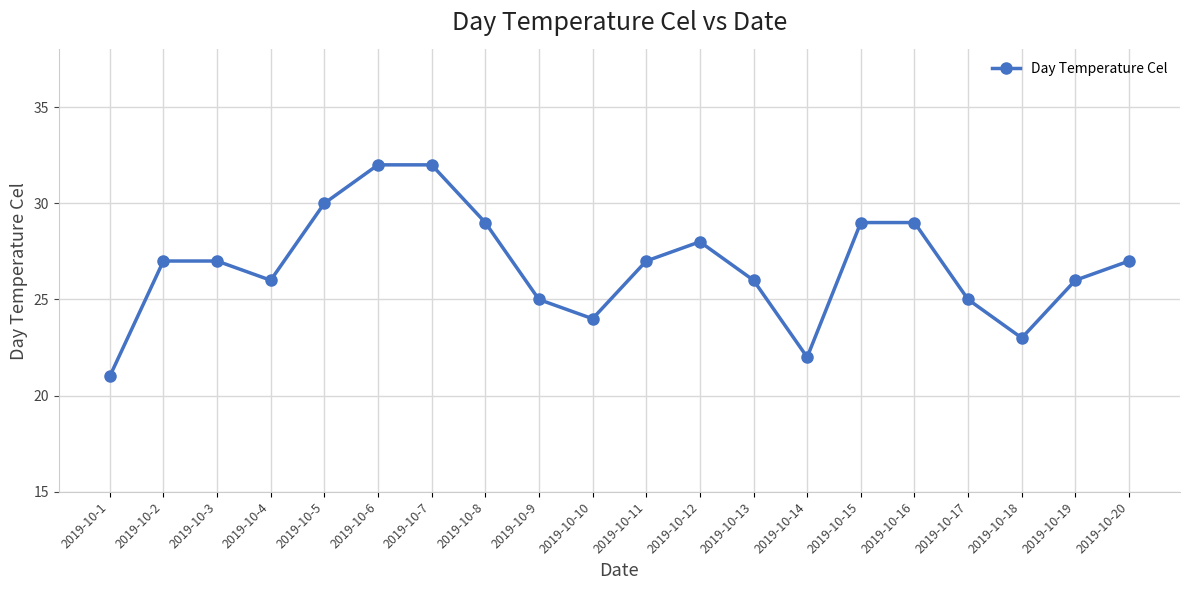

What is the sum of the values at 2019-10-18 and 2019-10-16?

52